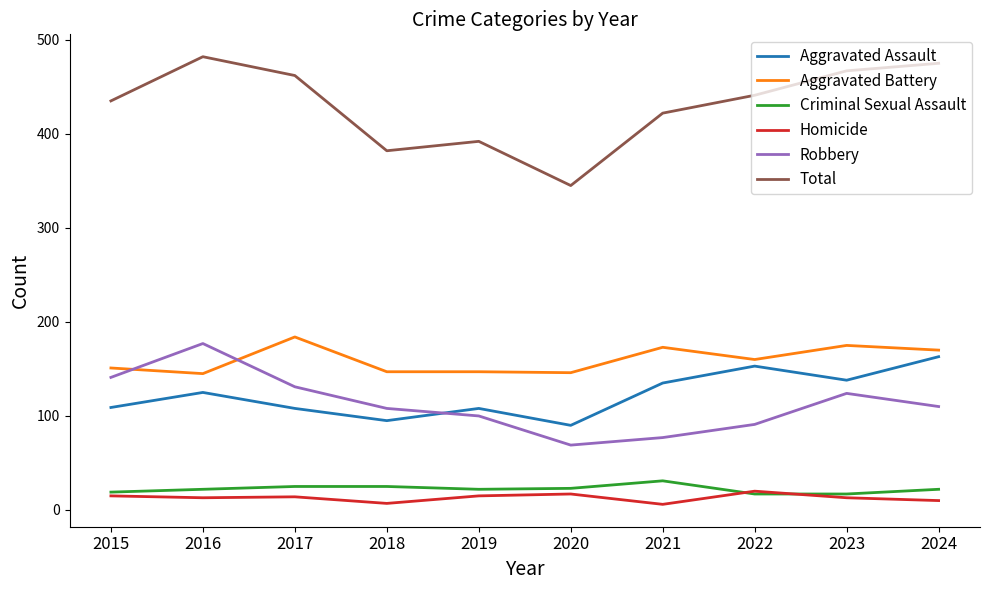

Does the chart display data point markers on the line(s)?

No